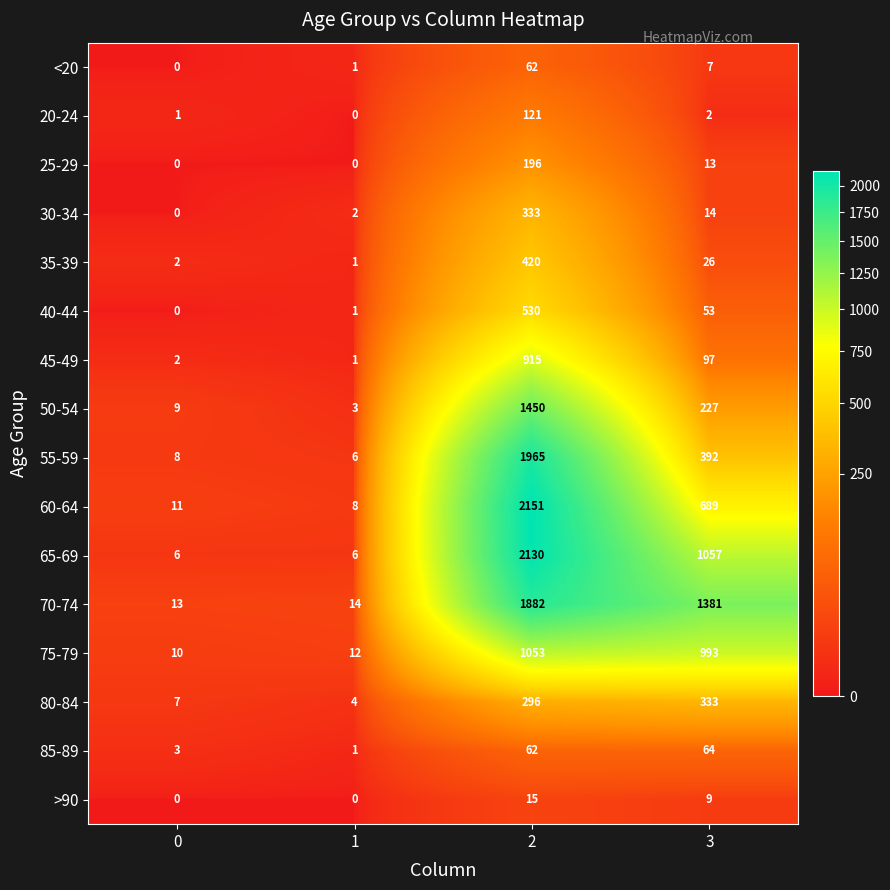

At which category is the sum across all series the highest?

2